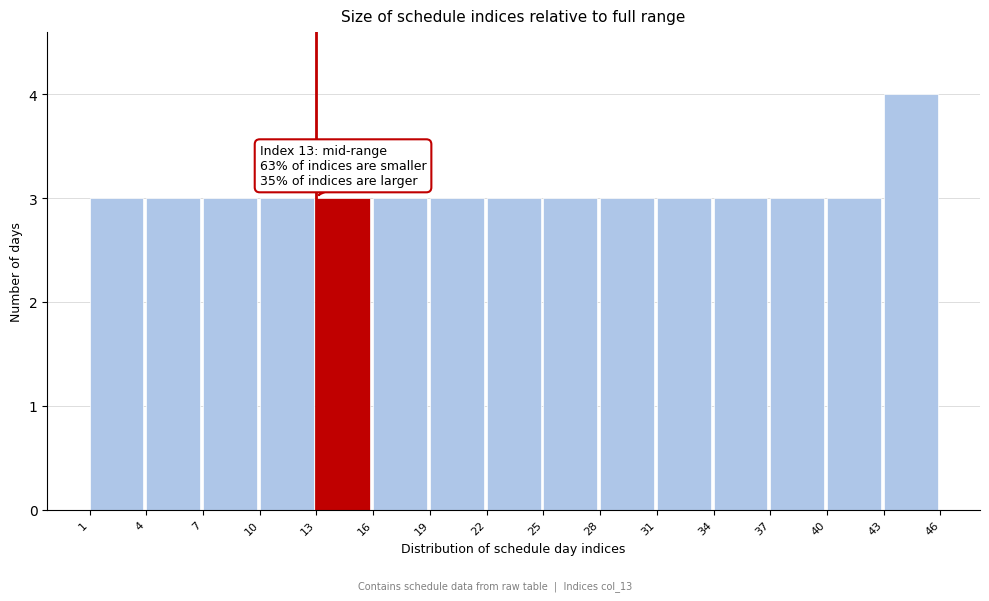

Which range on the x-axis has the tallest bar?

43 to 46